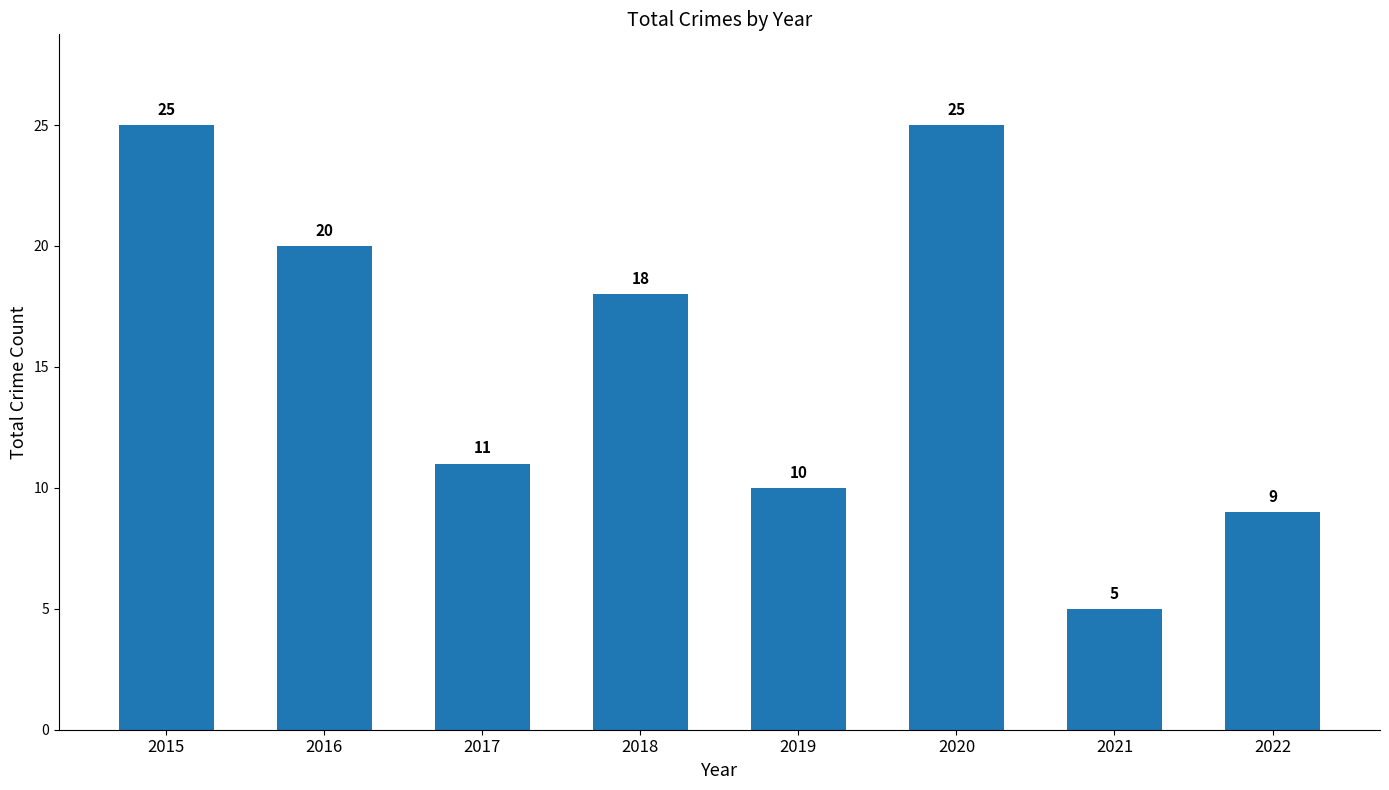

Does the chart contain stacked bars?

No